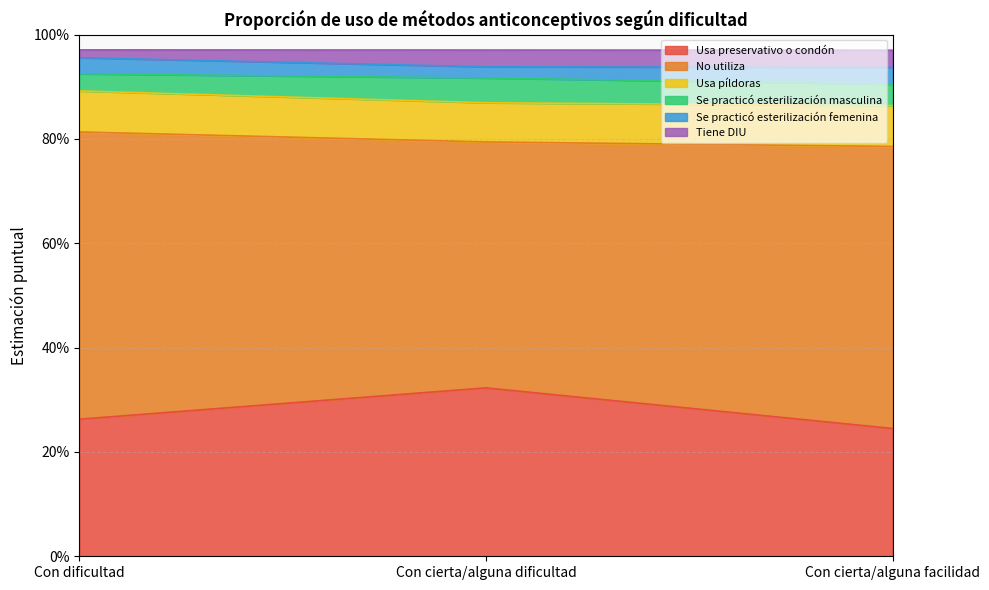

Which category has the lowest value in the No utiliza series?

Con cierta/alguna dificultad